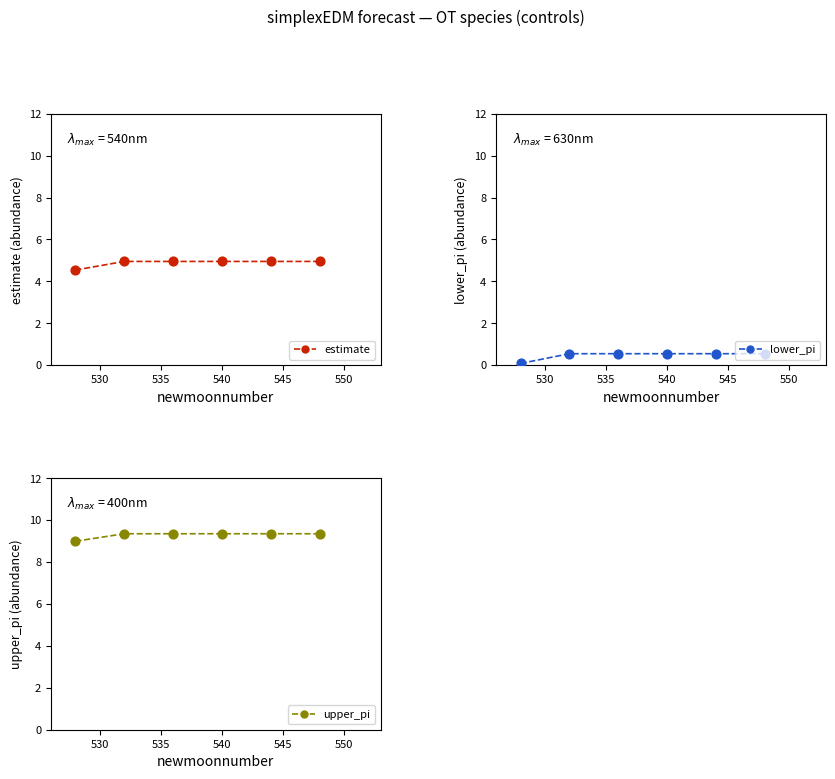

Which series contains the lowest Y value?

lower_pi